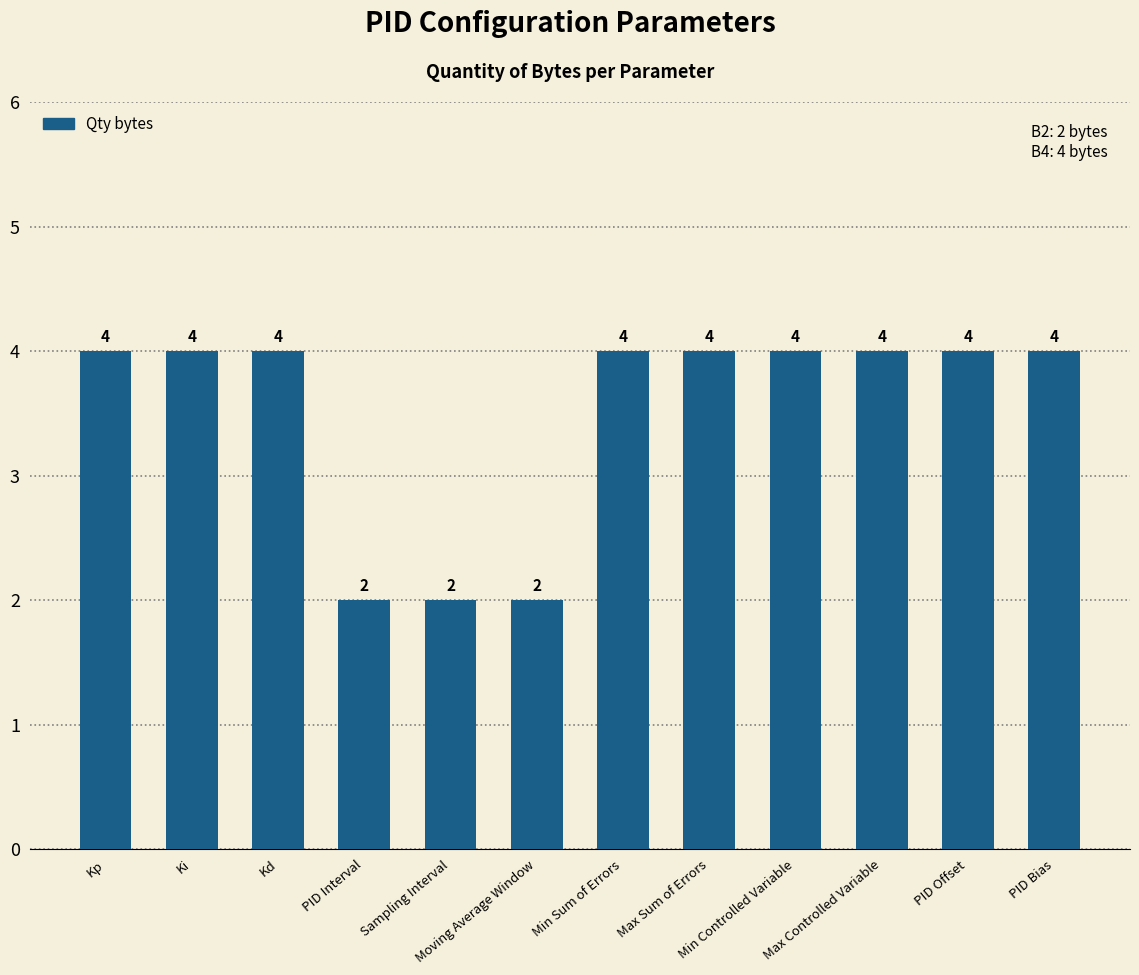

What is the label of the 12th bar from the left?

PID Bias